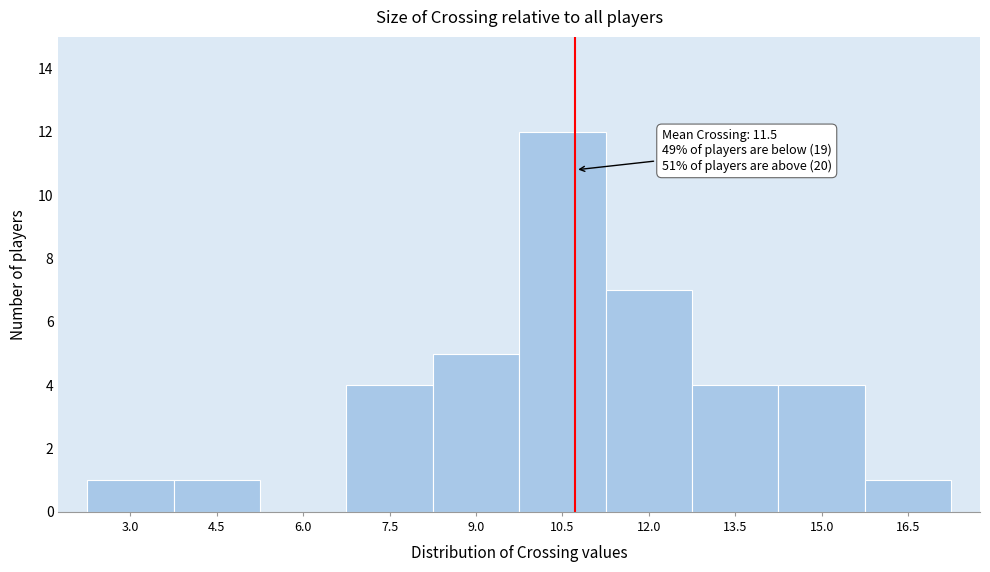

Reading left to right, what are all the values shown in this chart?

3.0=1	4.5=1	6.0=0	7.5=4	9.0=5	10.5=12	12.0=7	13.5=4	15.0=4	16.5=1